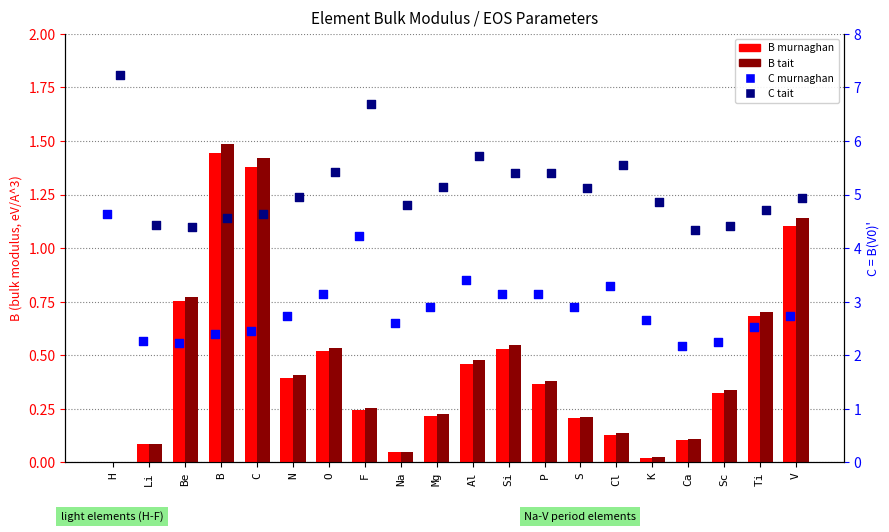

At which category is the sum across all series the highest?

H